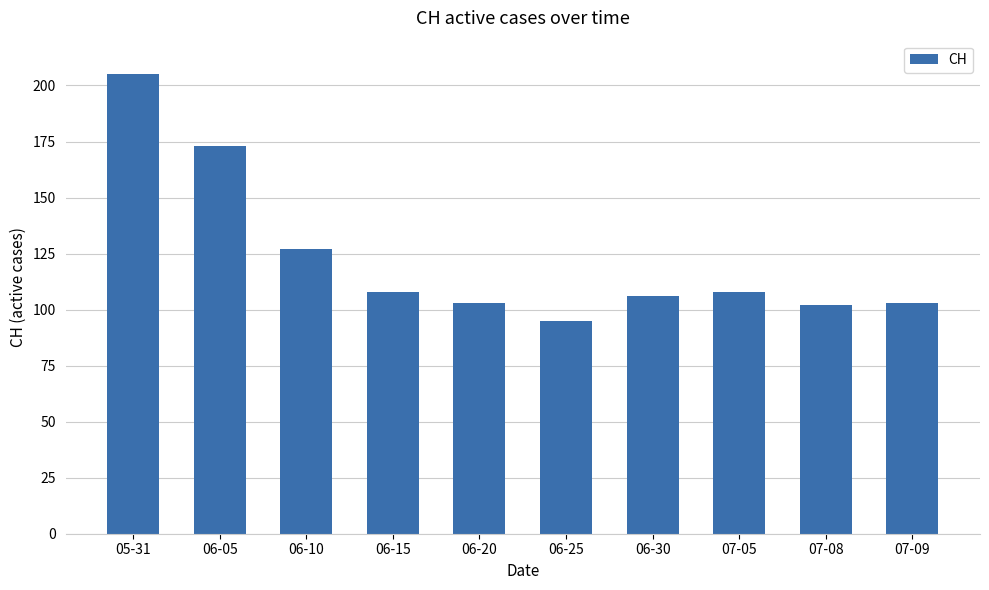

Reading left to right, what are all the values shown in this chart?

05-31=205	06-05=173	06-10=127	06-15=108	06-20=103	06-25=95	06-30=106	07-05=108	07-08=102	07-09=103